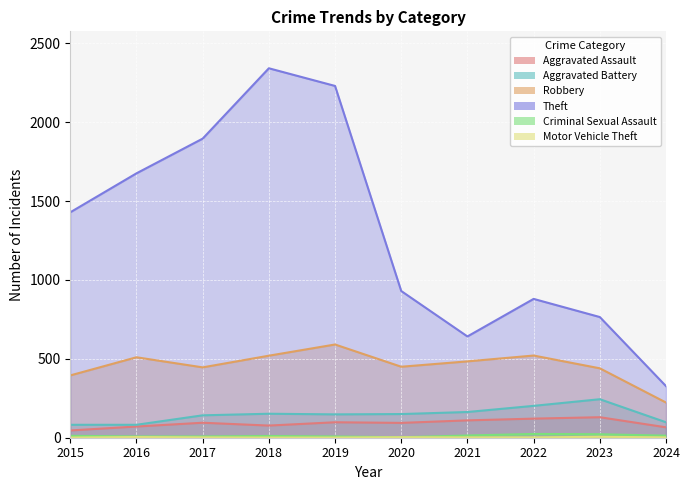

Which series has the largest total across all categories?

Theft